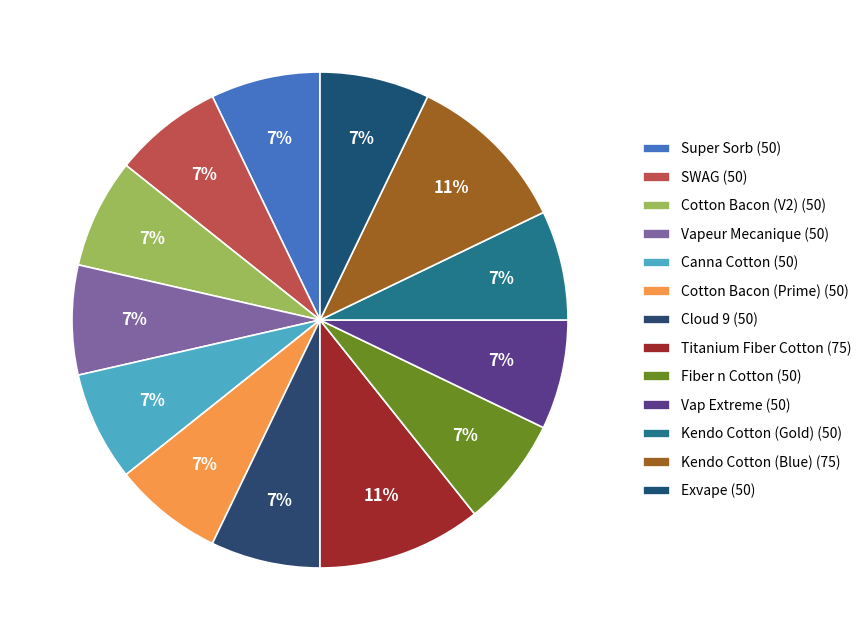

What percentage do Super Sorb and Cotton Bacon (V2) together represent?

14.3%